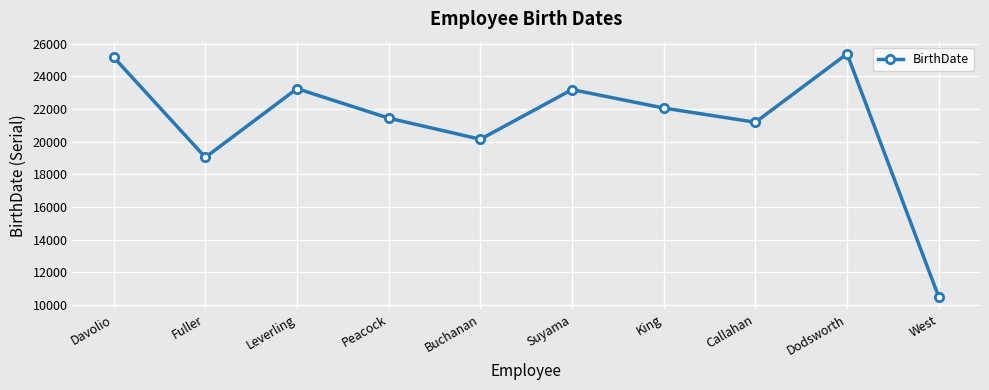

What is the average value?

21140